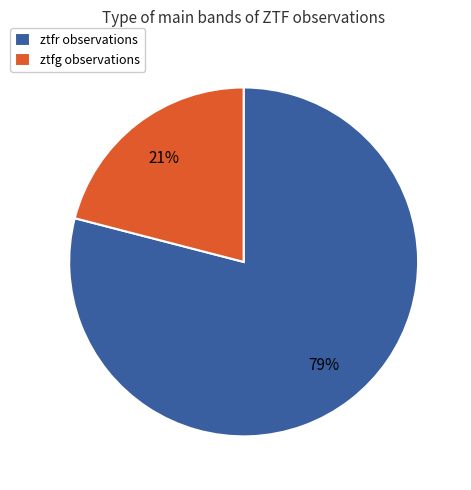

Which category accounts for the majority?

ztfr